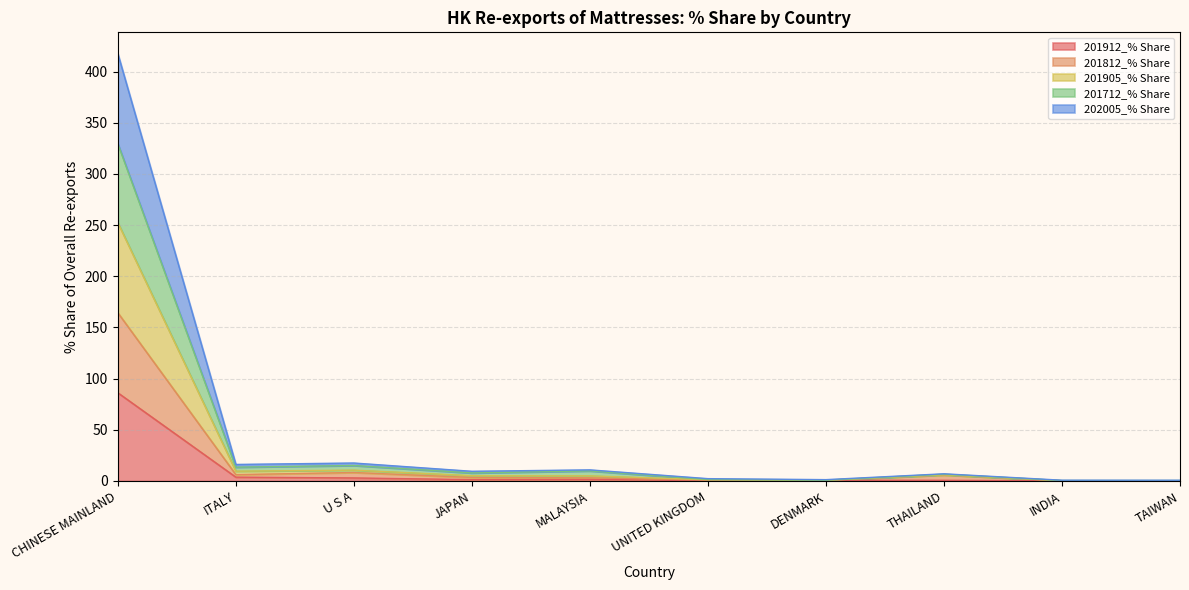

Which label corresponds to the smallest value in the chart?

TAIWAN